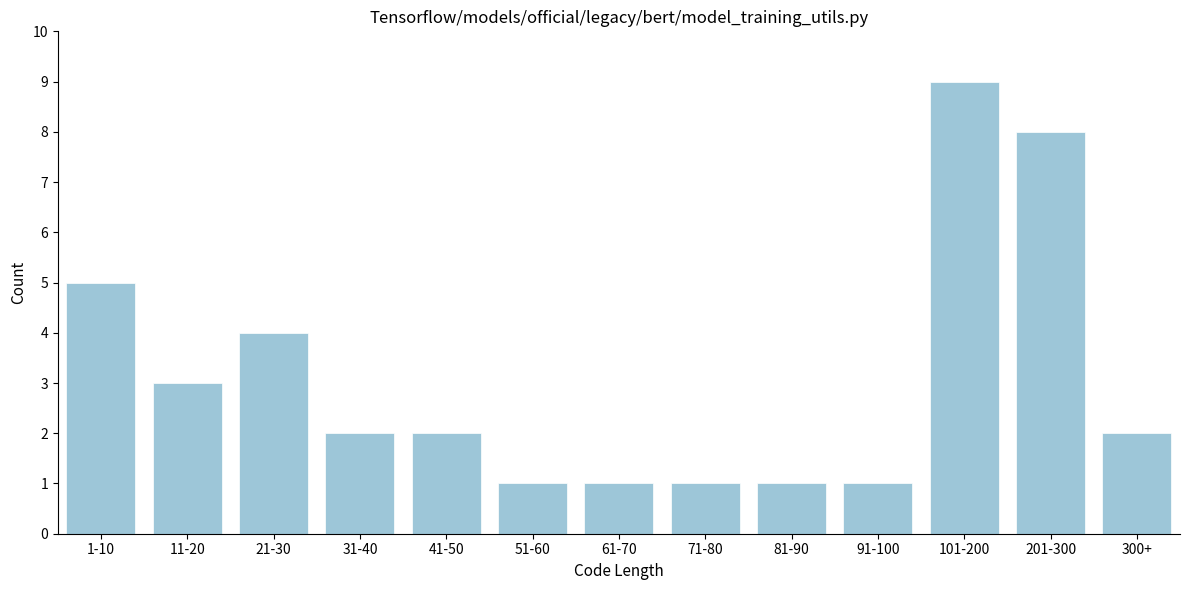

Reading right to left, list all the values displayed in this chart.

2	8	9	1	1	1	1	1	2	2	4	3	5